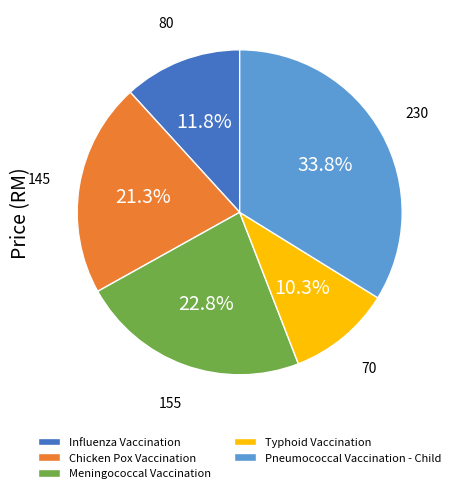

How many segments does this pie chart have?

5